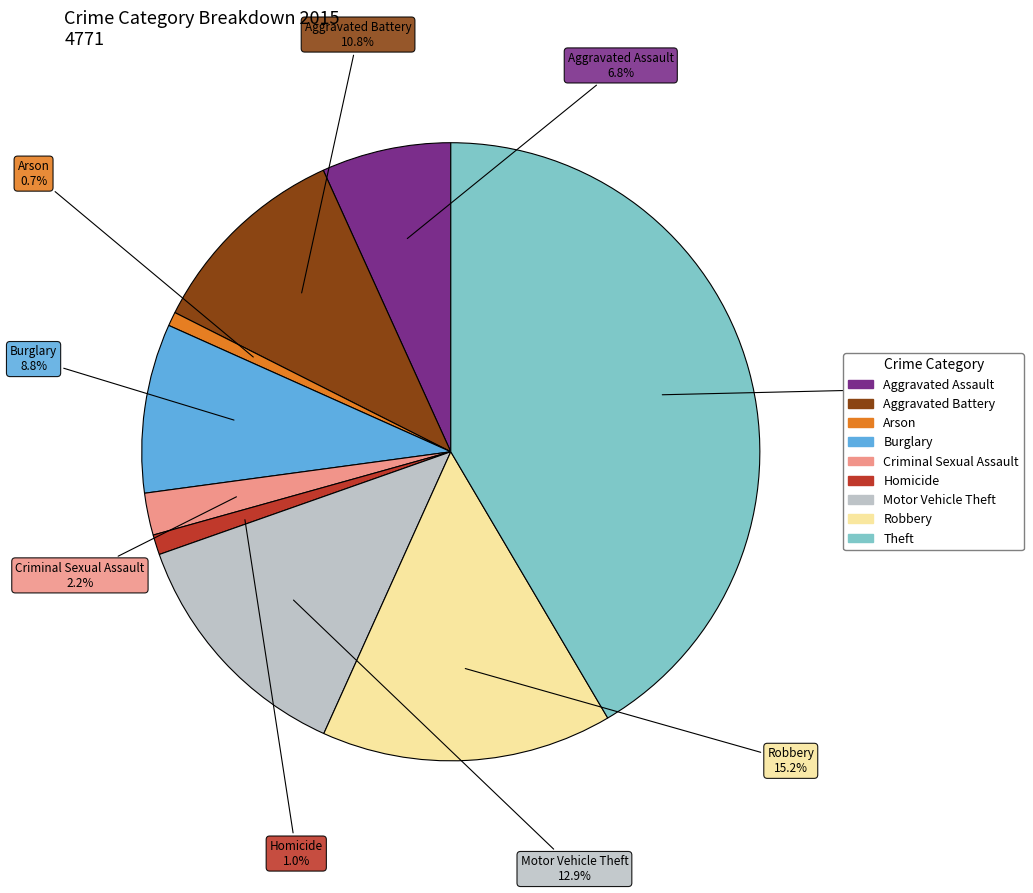

Is it true that Robbery is 15% of the pie?

True